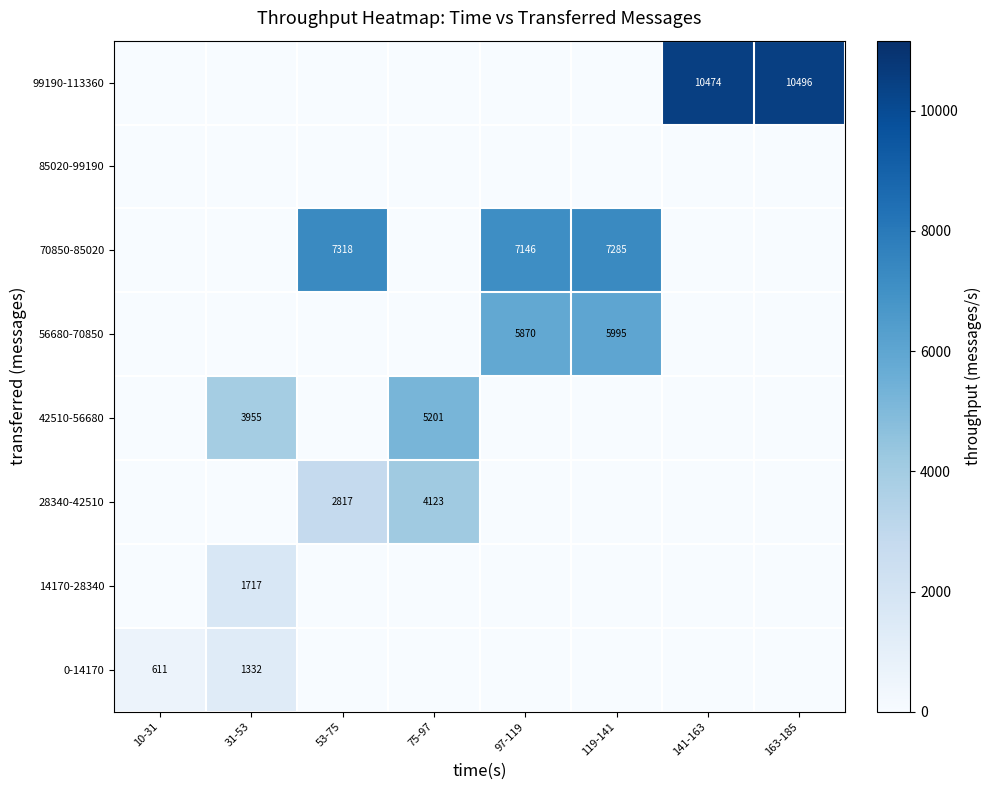

True or false: 99190-113360 has a value of 10496 at 163-185.

True